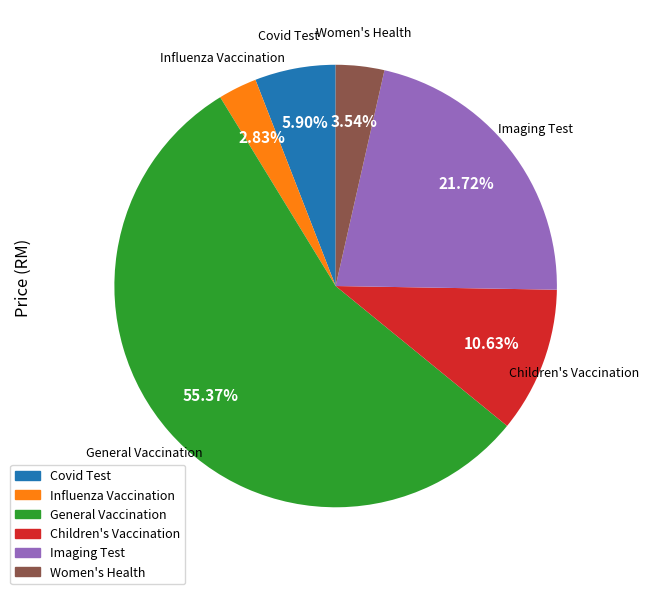

How much of the chart is everything except Influenza Vaccination?

97.2%